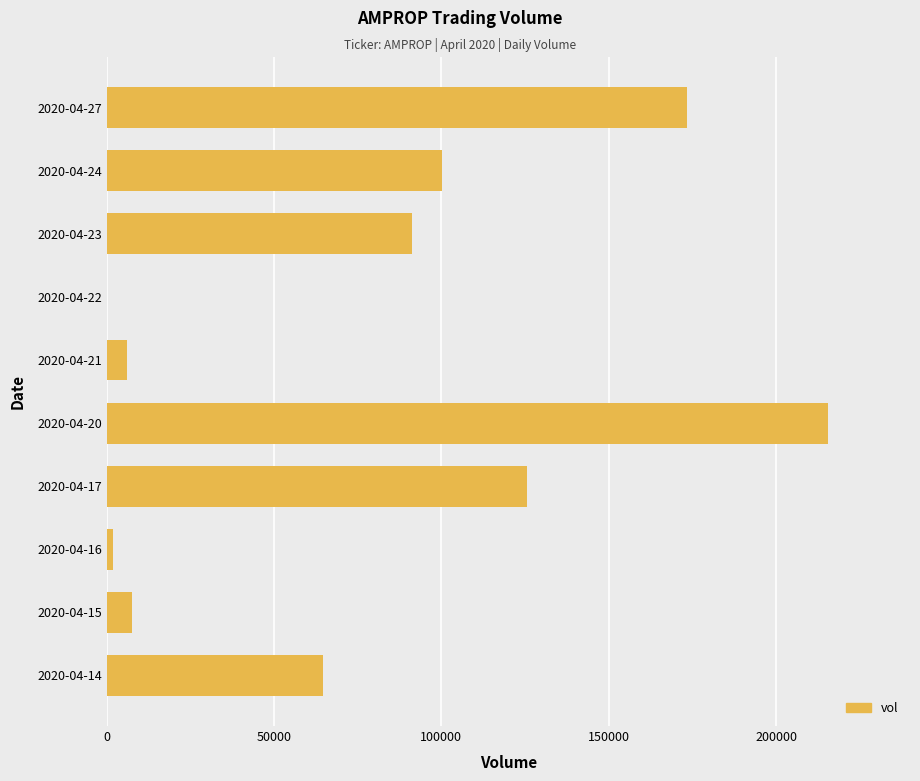

What is the change in value from 2020-04-20 to 2020-04-27?

-42100